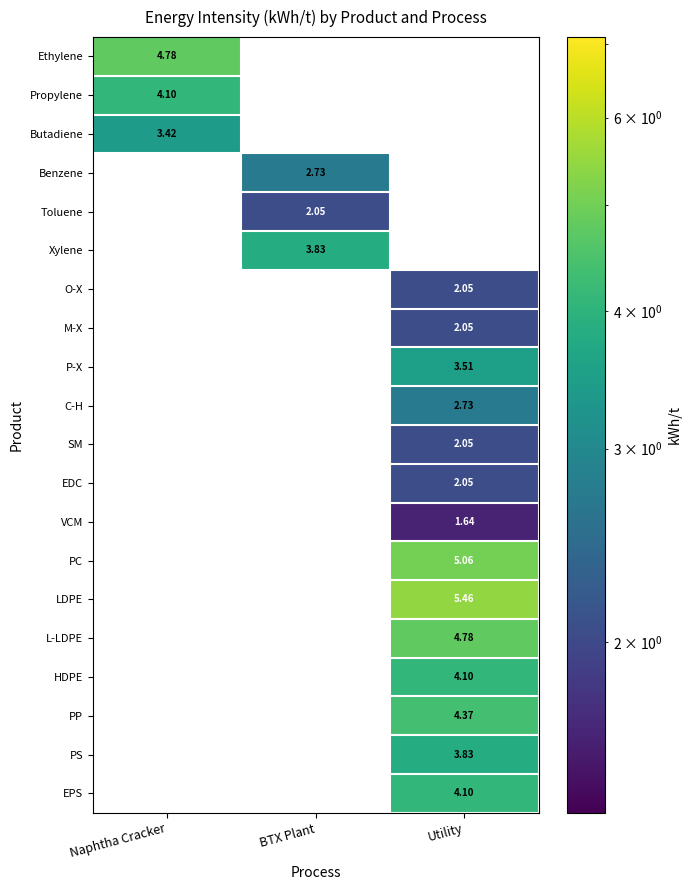

At Utility, list the series in order from largest to smallest.

Ethylene, Propylene, Butadiene, Benzene, Toluene, Xylene, LDPE, PC, L-LDPE, PP, HDPE, EPS, PS, P-X, C-H, O-X, M-X, SM, EDC, VCM